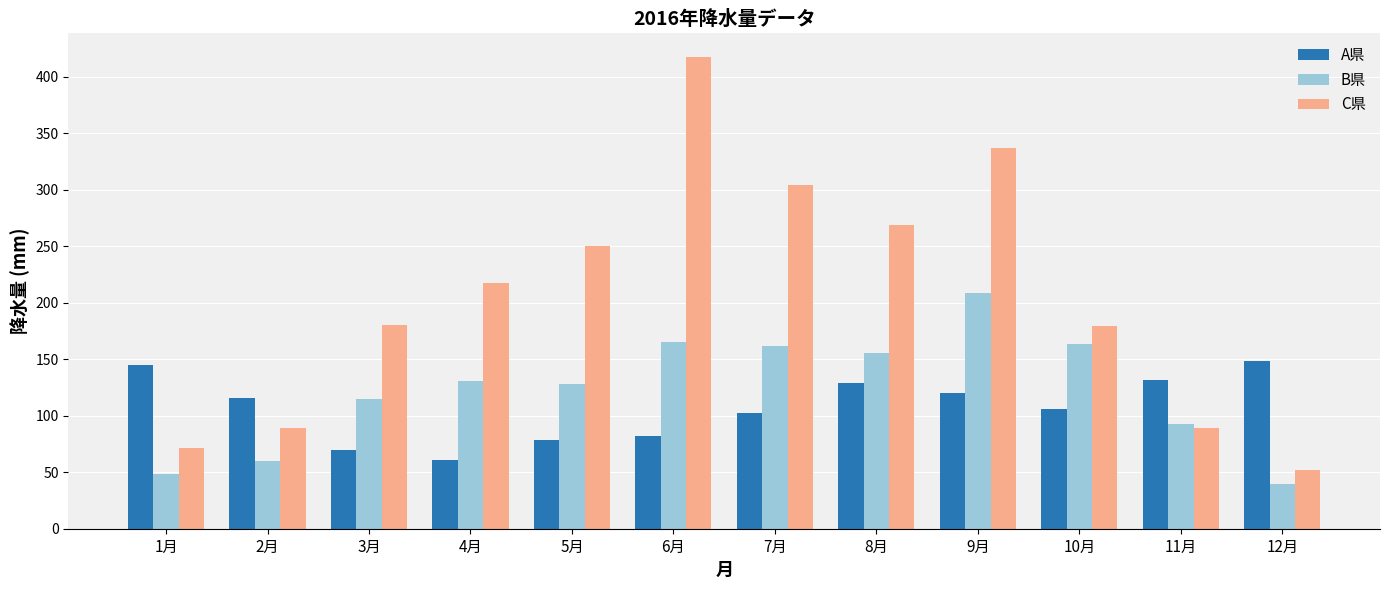

What value does the C県 series have at 5月?

250.3